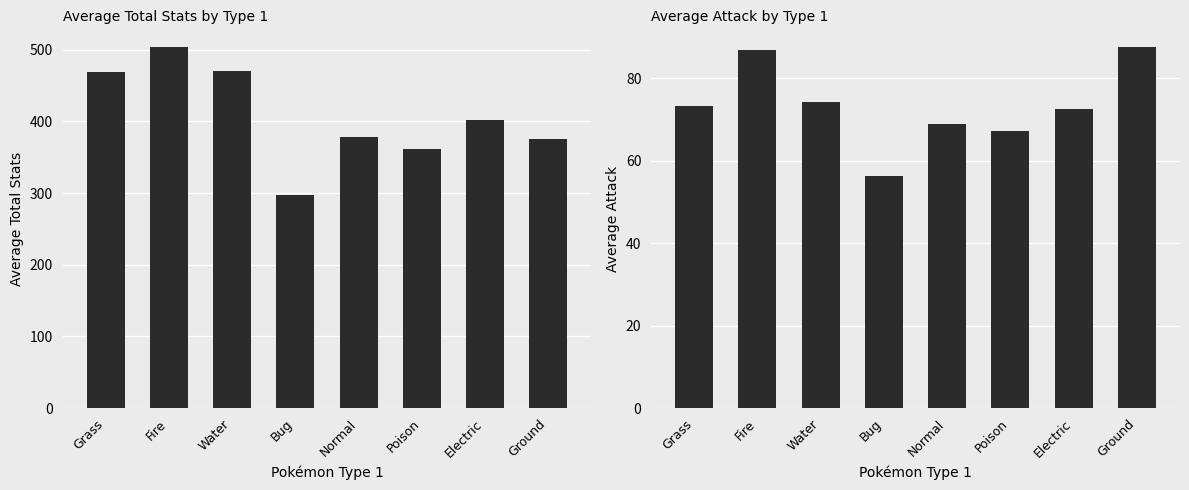

Between Electric and Normal, which is larger?

Electric